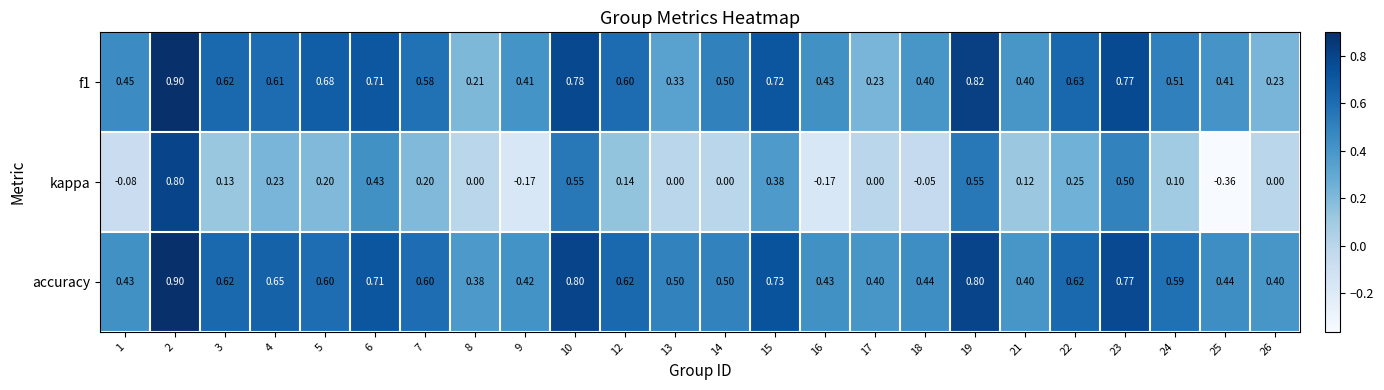

Is the value of kappa at 21 greater than the value of f1 at 2?

No